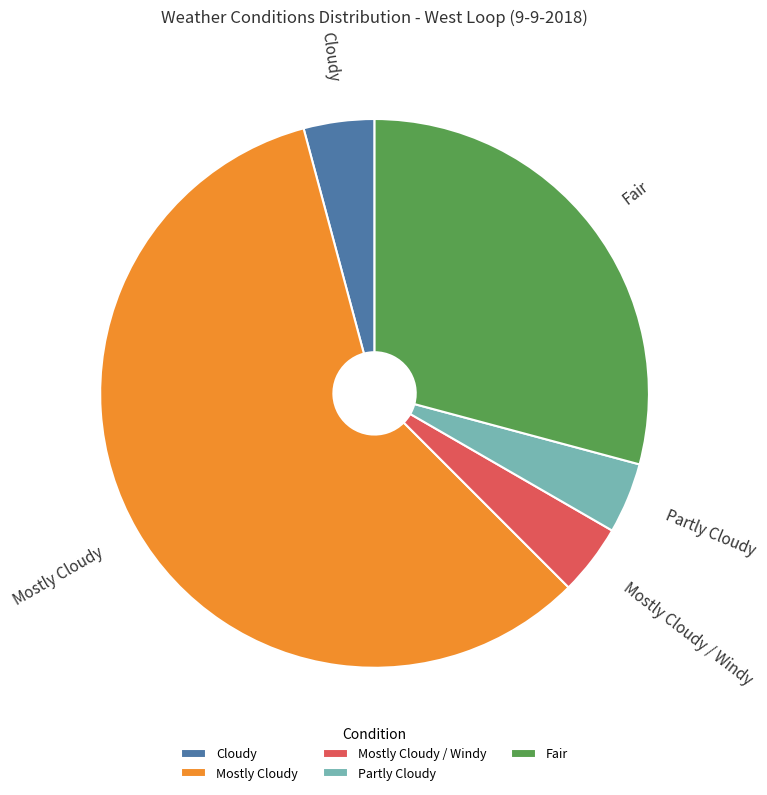

Combined, do Fair and Partly Cloudy account for over 50%?

No